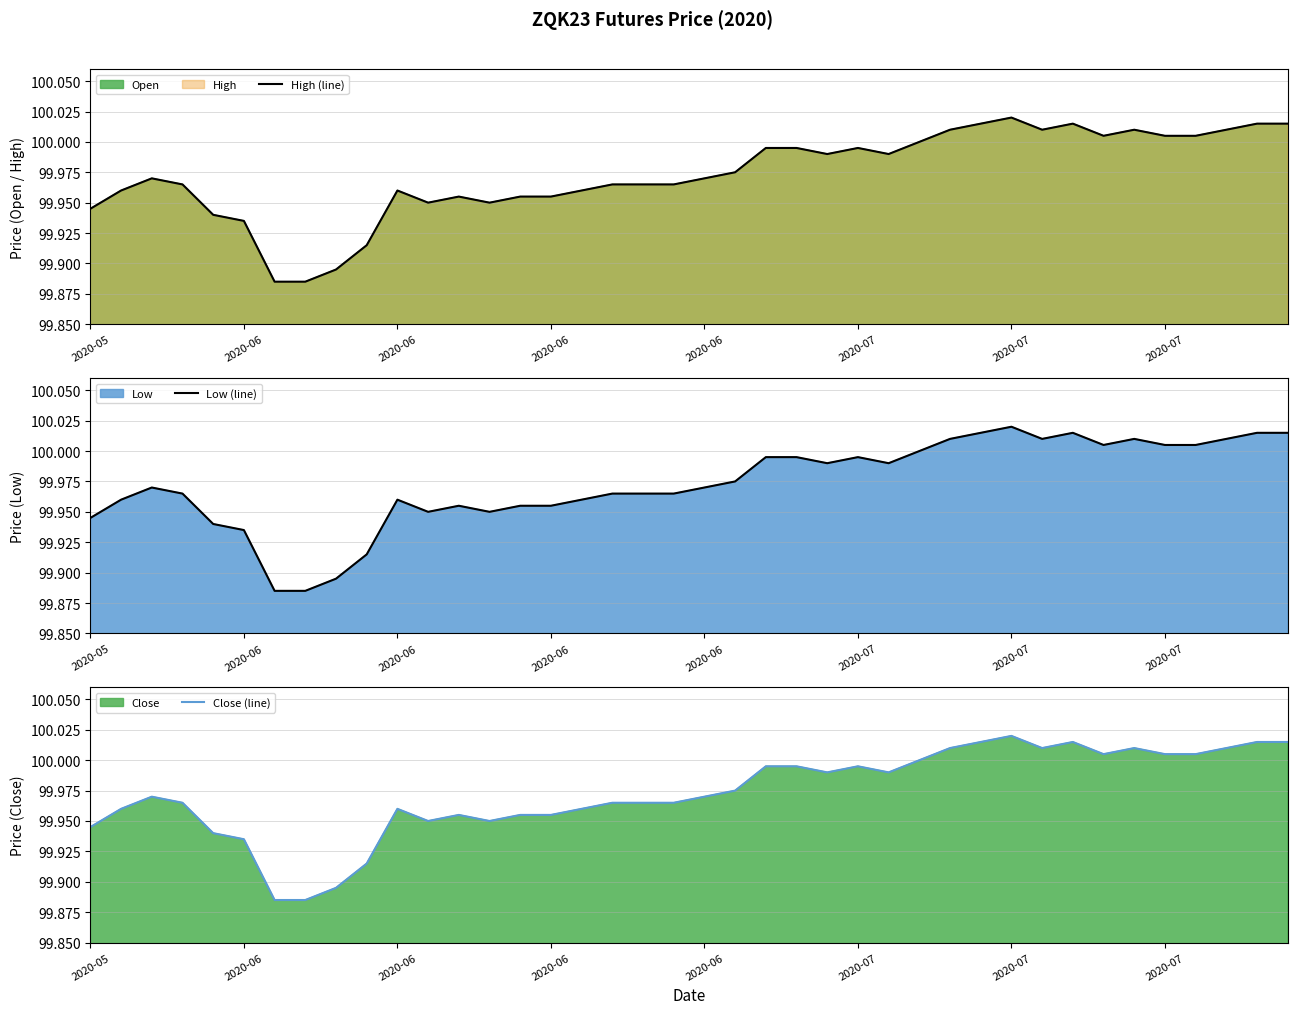

True or false: High (line) and Close (line) cross at least once.

False